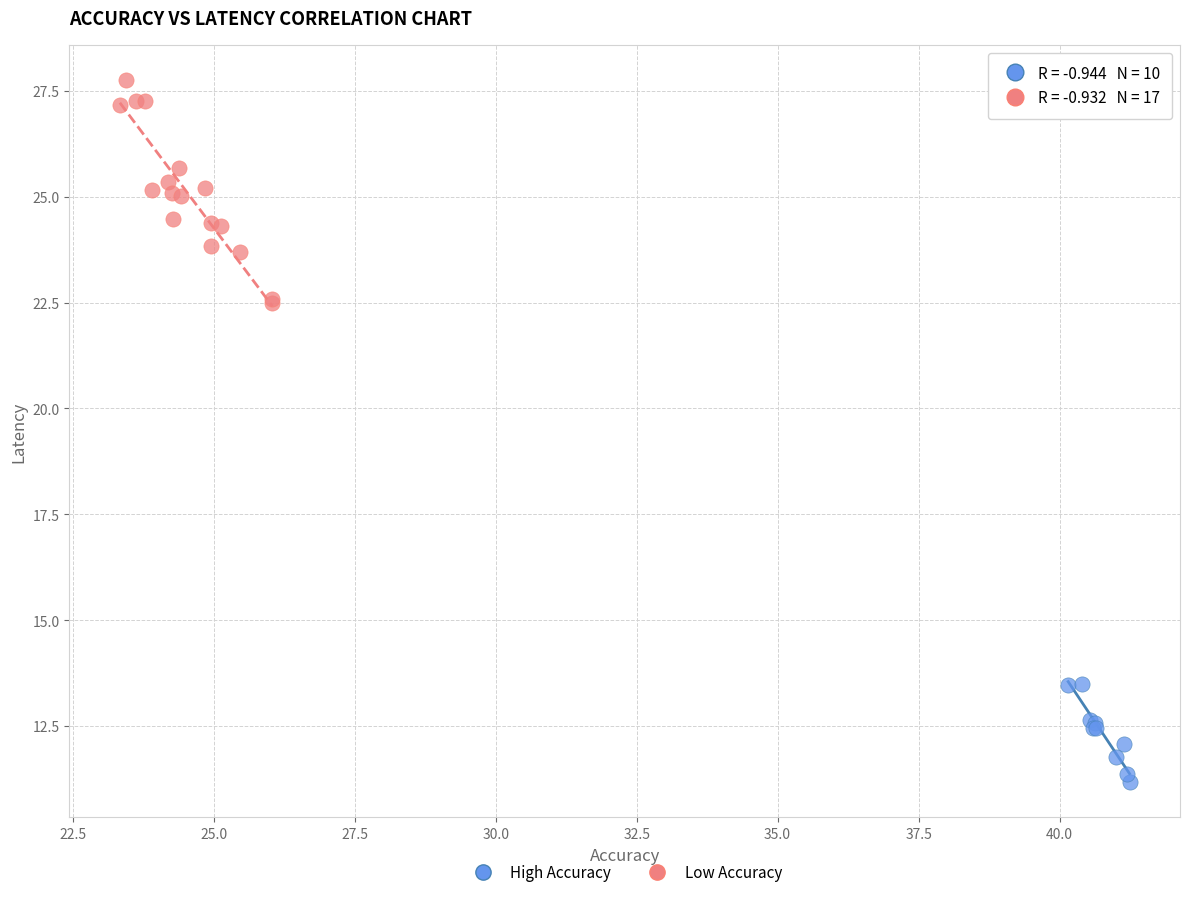

Which series contains the lowest Y value?

High Accuracy